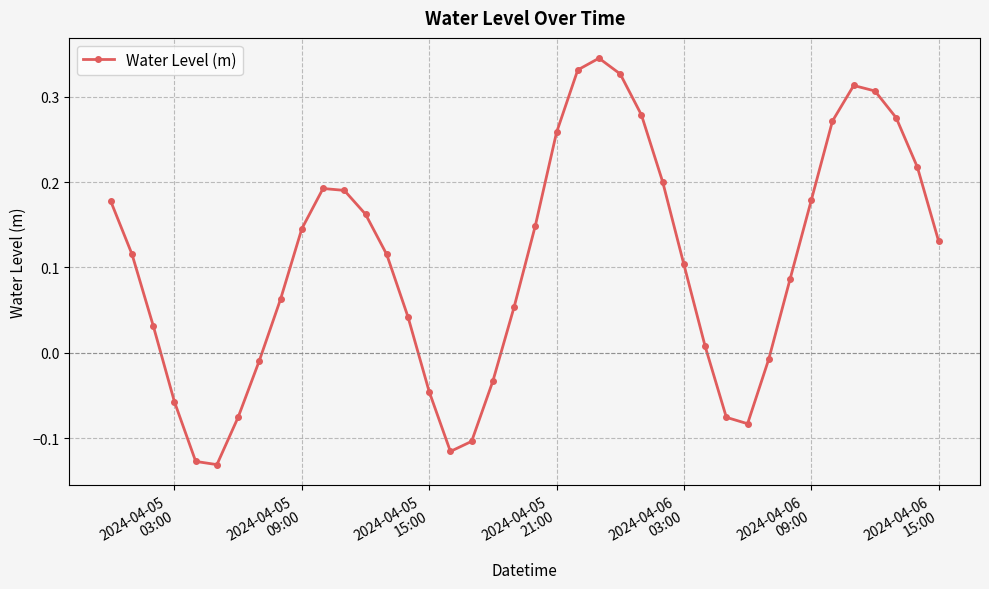

How many interior local valleys (lower than both neighbors) does the data have?

3